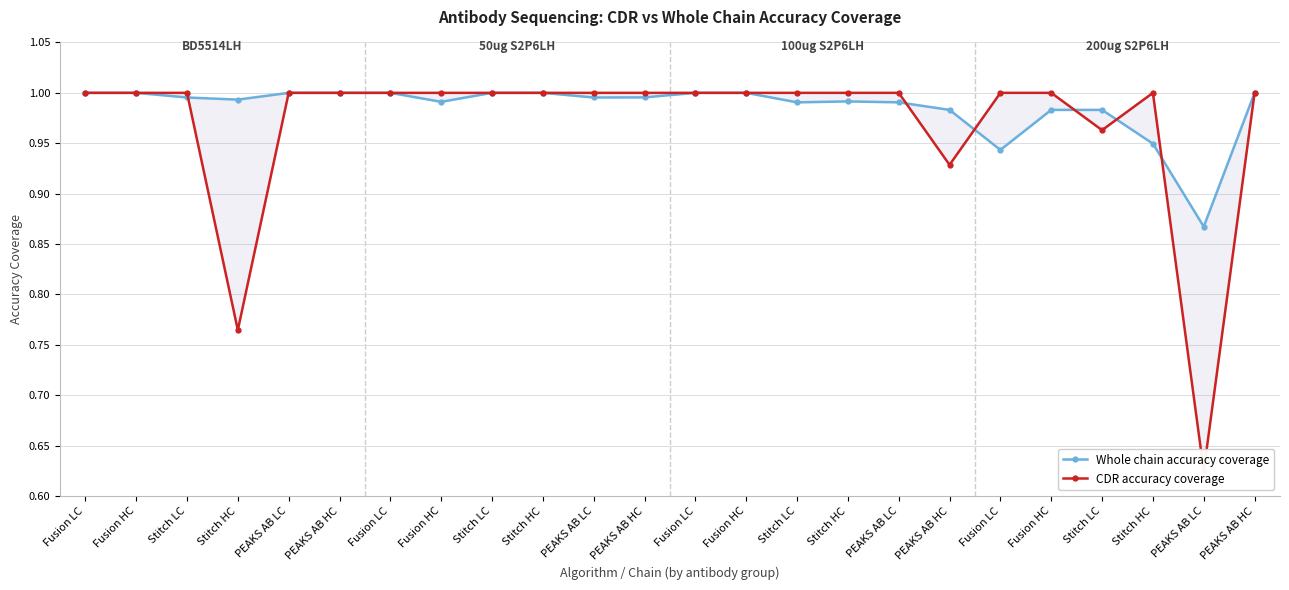

Which category has the highest value in the CDR accuracy coverage series?

Fusion LC